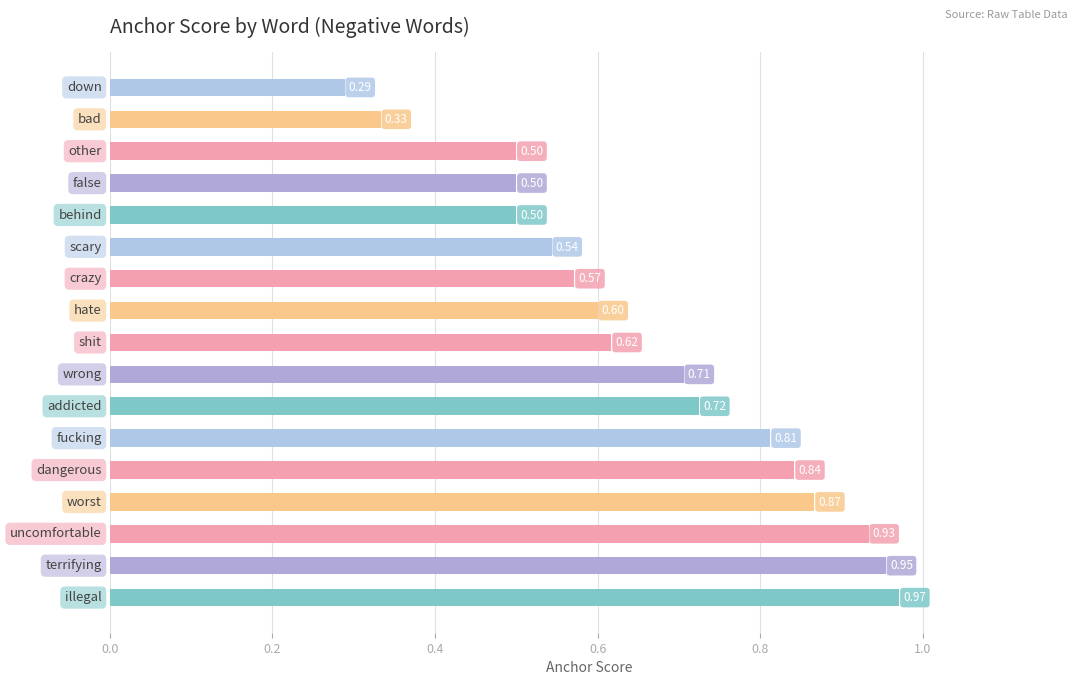

How many series are shown in this chart?

1